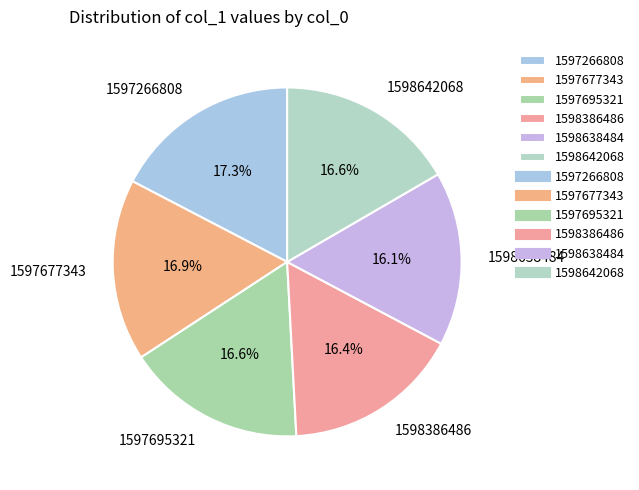

What percentage is the 1598638484 slice, to the nearest percent?

16%